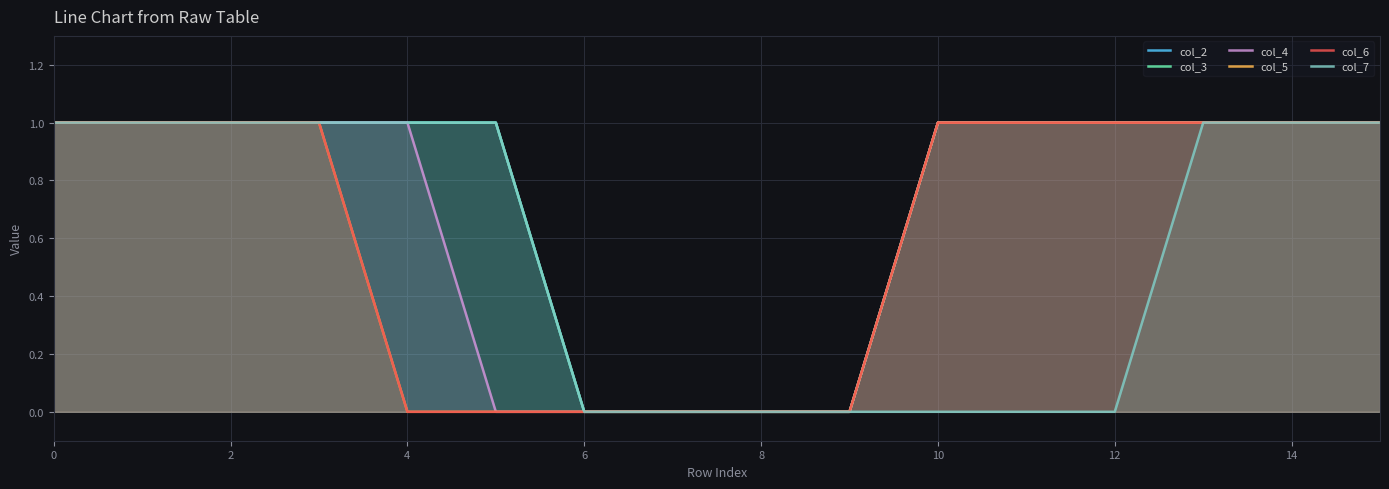

What is the average value of the col_7 series?

1